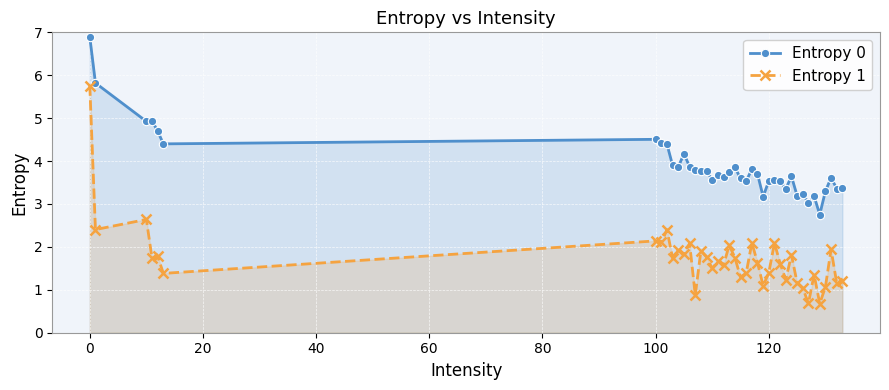

Does the chart display data point markers on the line(s)?

Yes